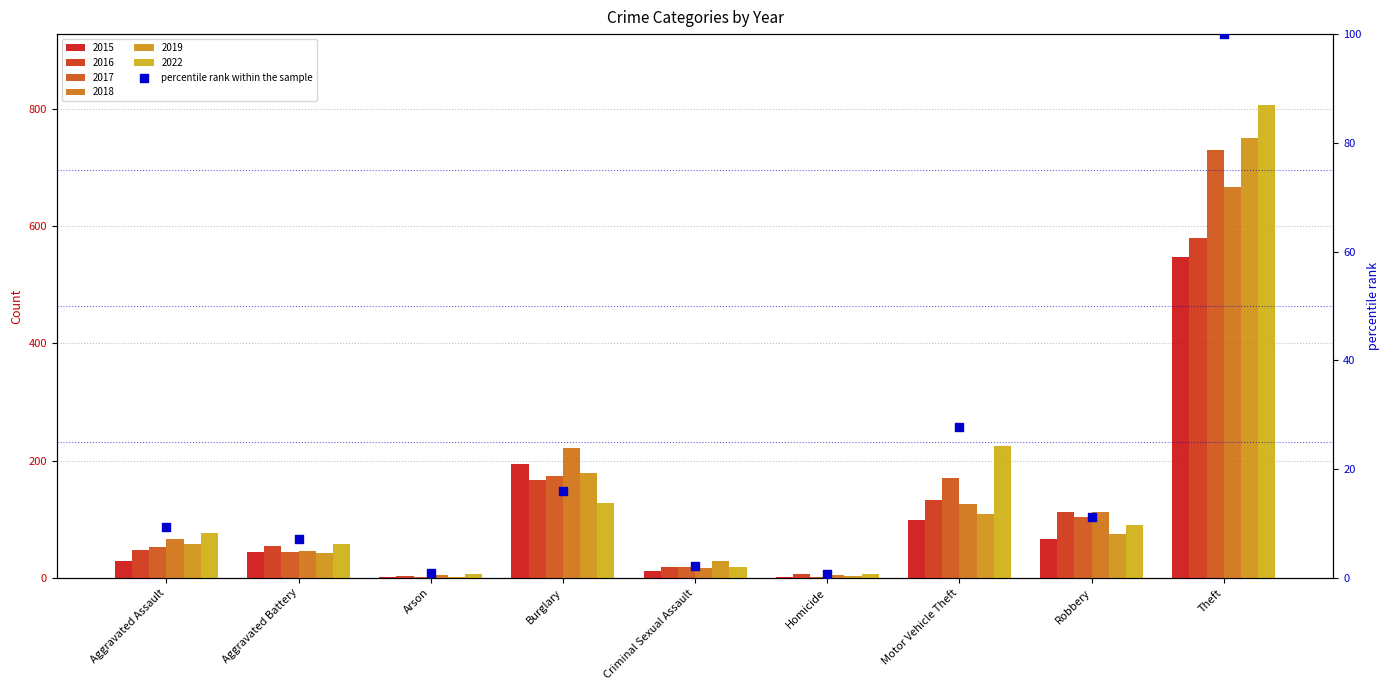

What is the change in value from Aggravated Assault to Aggravated Battery?

-2.2